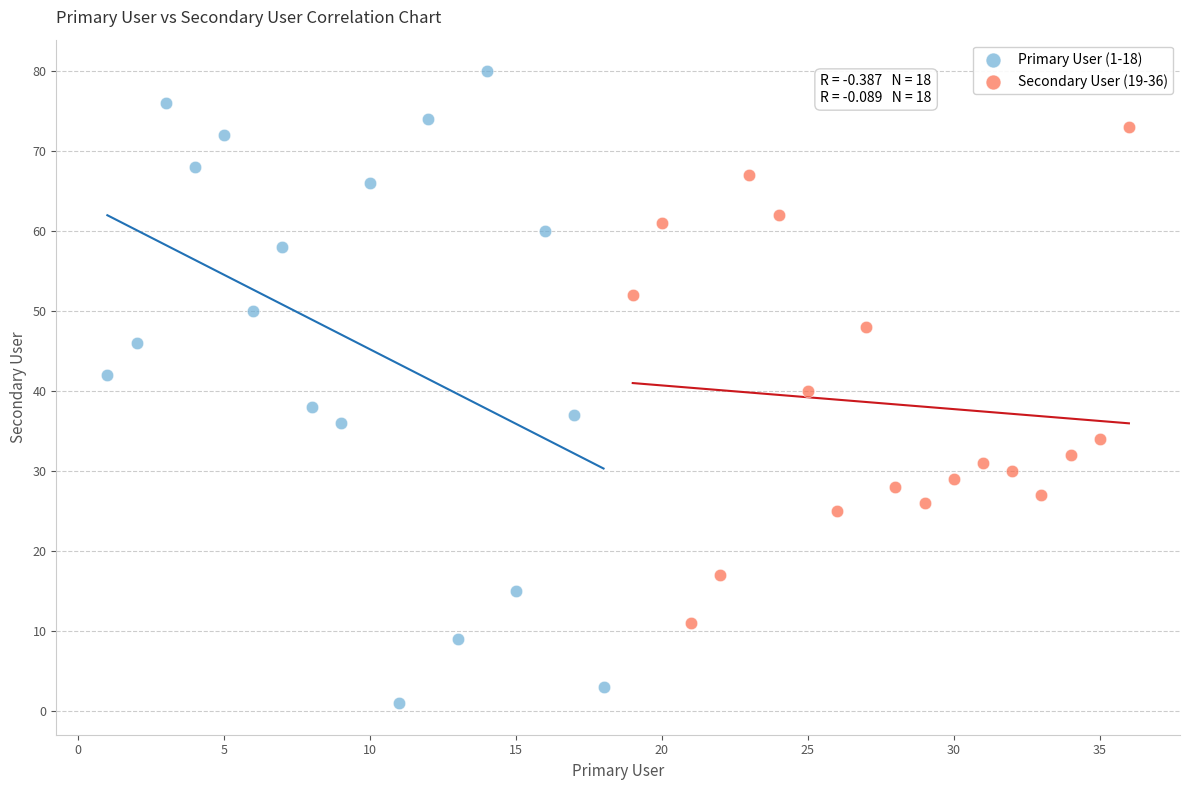

Which series contains the highest Y value?

Primary User (1-18)